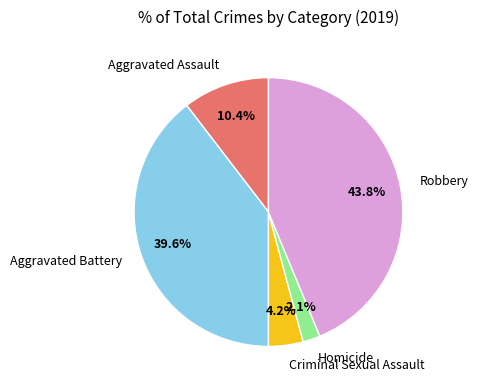

Count the number of slices in the pie.

5